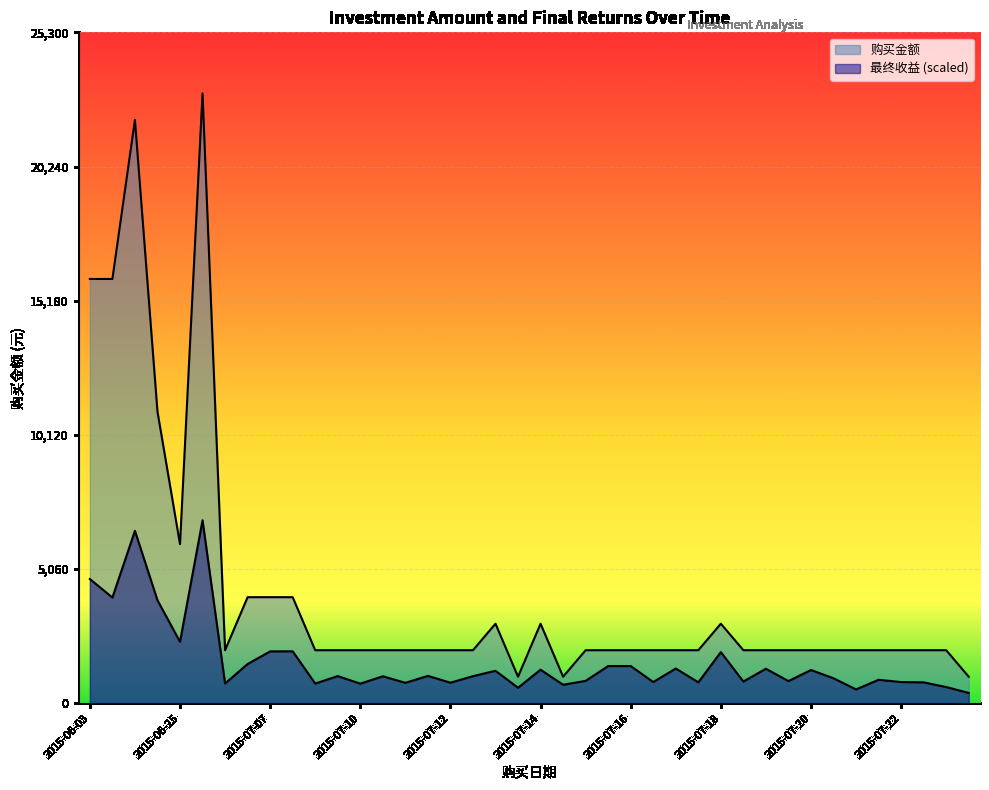

Rank the series at 2015-07-09 from lowest to highest value.

最终收益, 购买金额